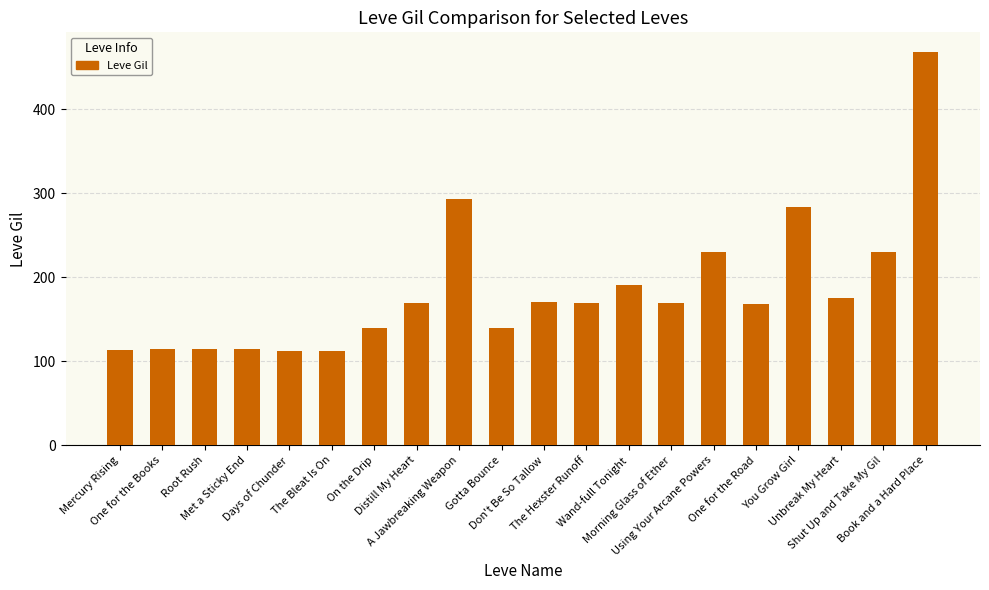

What is the greatest value displayed?

468